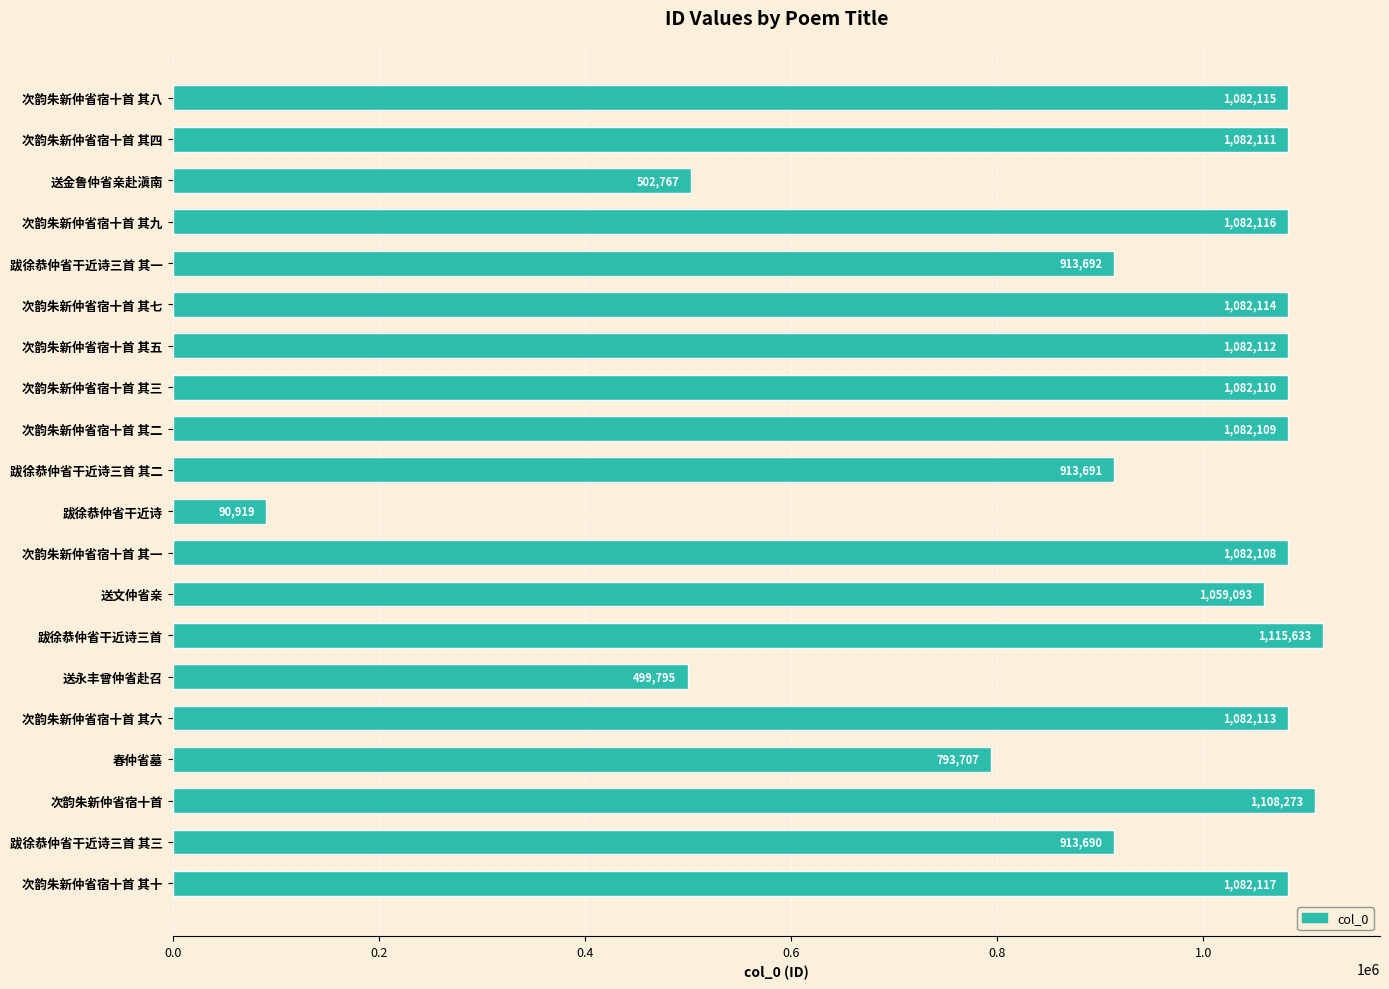

What is the change in value from 次韵朱新仲省宿十首 其三 to 次韵朱新仲省宿十首 其十?

+7